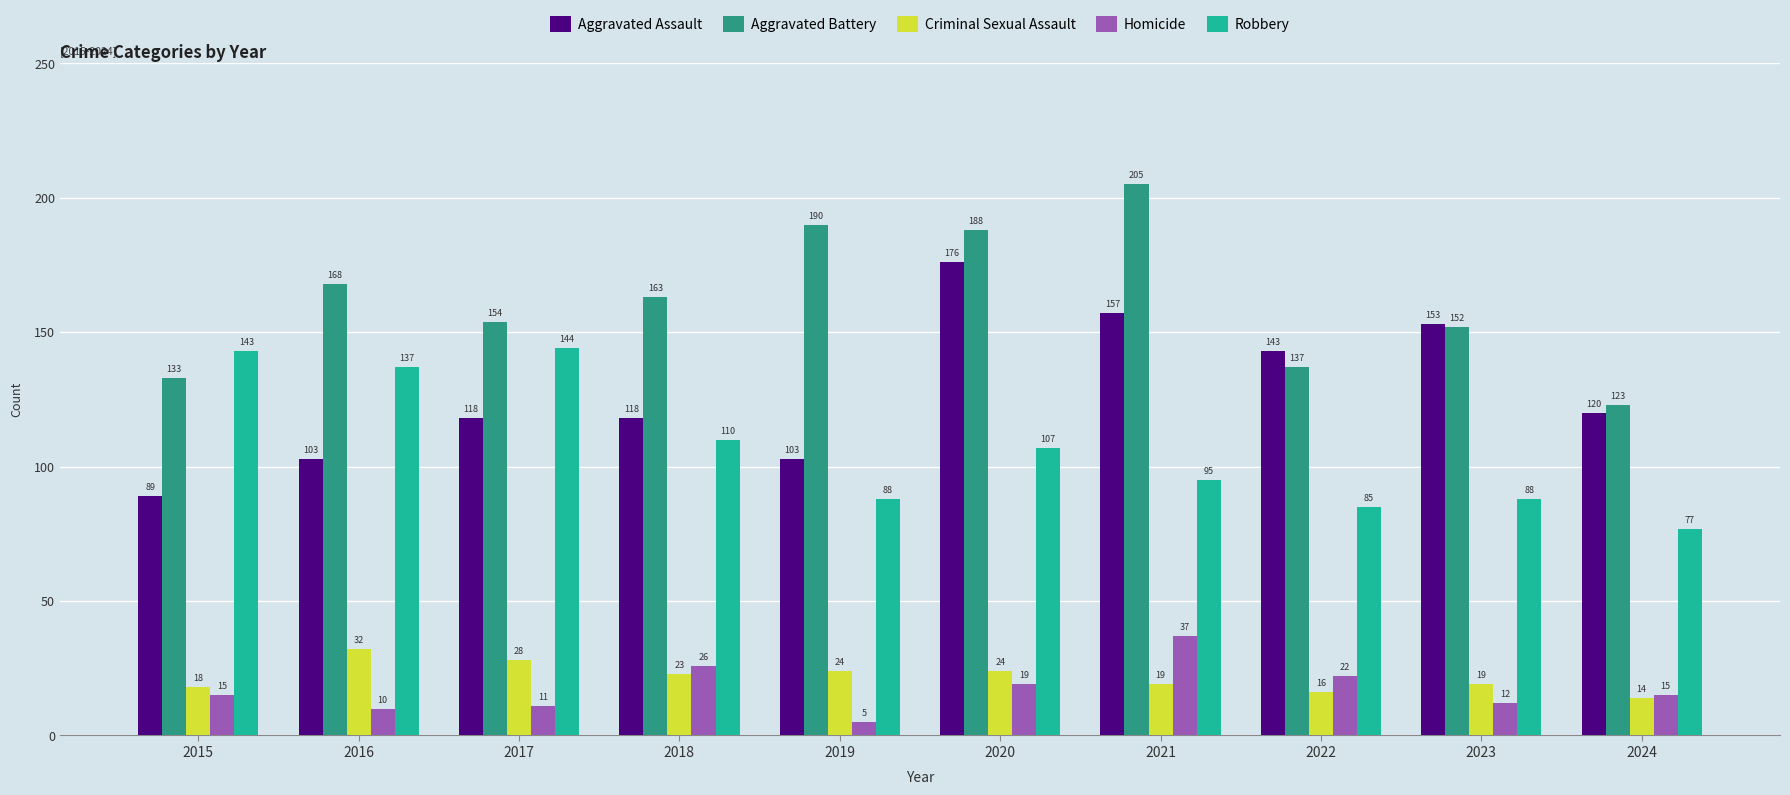

What is the difference between the highest and lowest values at 2015?

128